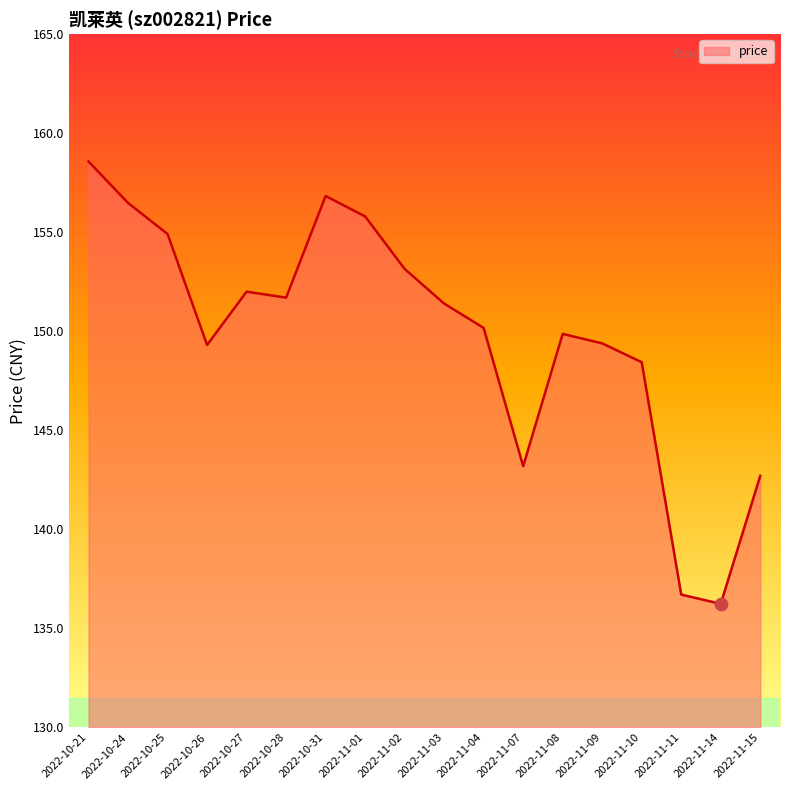

Which has a higher value, 2022-11-08 or 2022-11-02?

2022-11-02